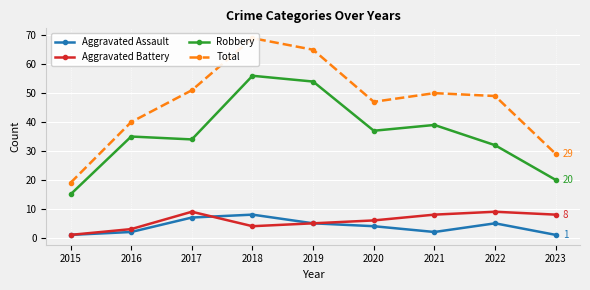

At 2021, list the series in order from smallest to largest.

Aggravated Assault, Aggravated Battery, Robbery, Total